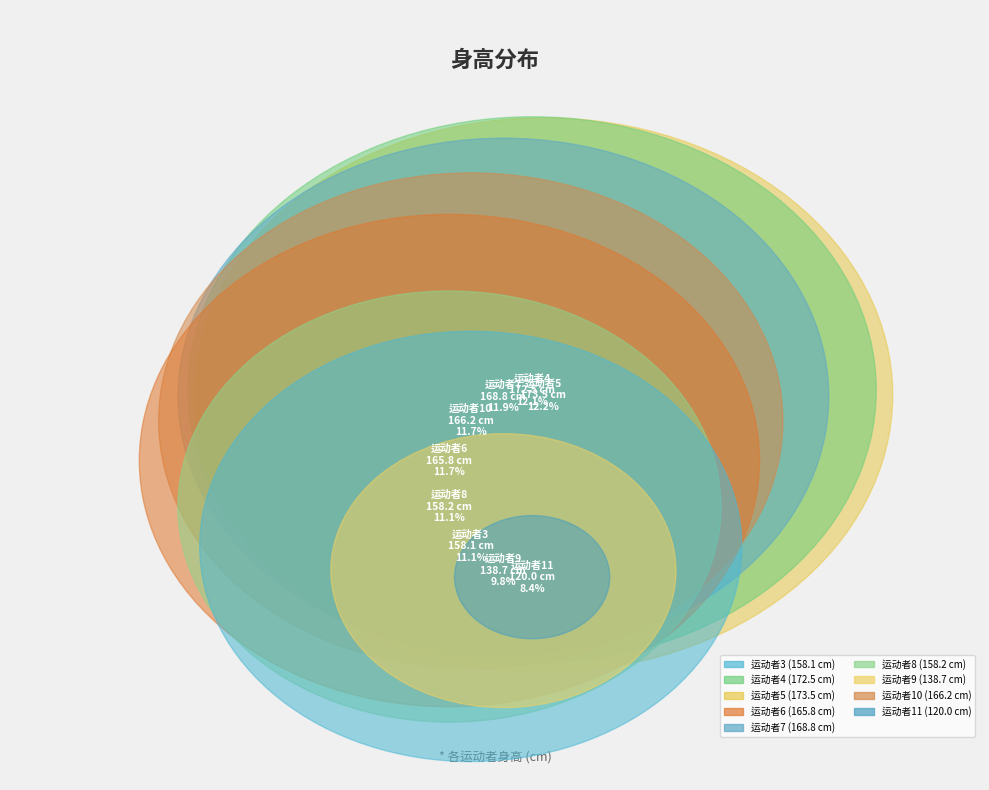

What is the largest slice in the pie chart?

运动者5